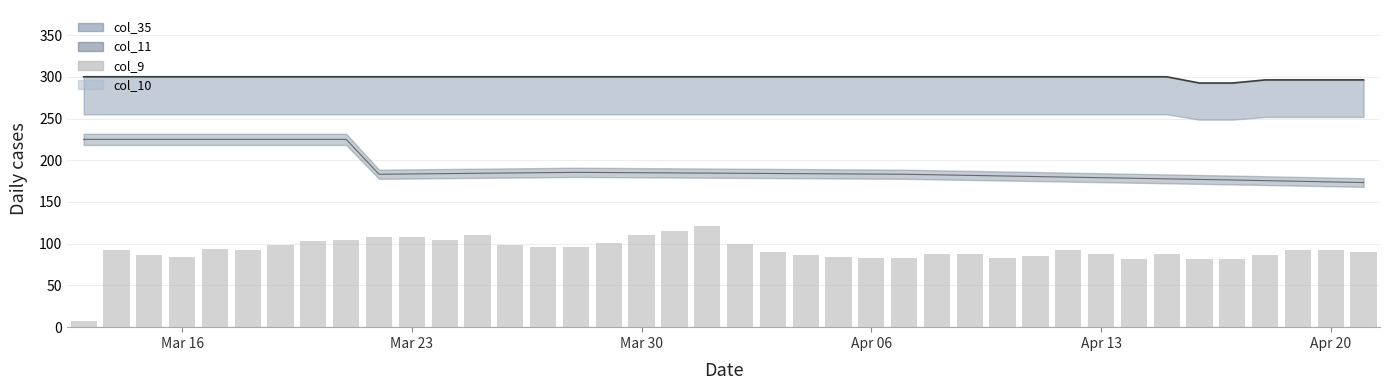

What is the average value of the col_11 (line) series?

191.2